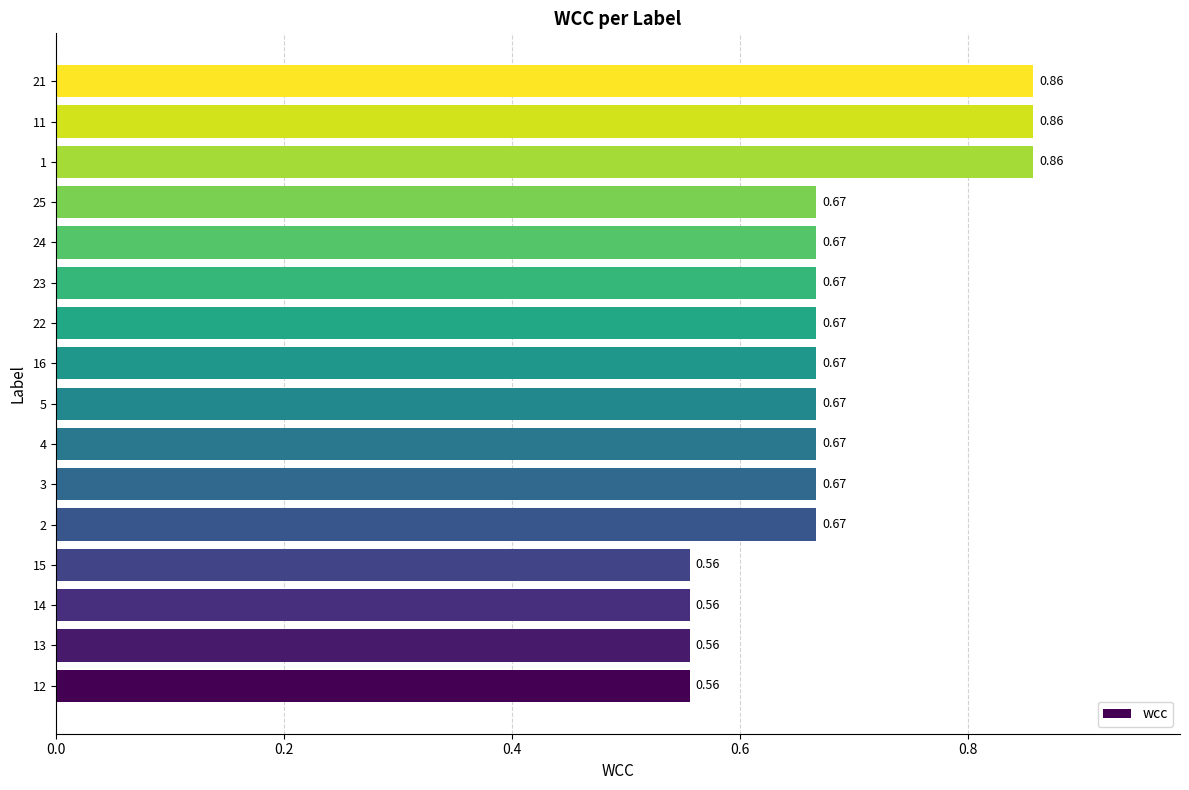

Count the values in the range 0 to 1.

16